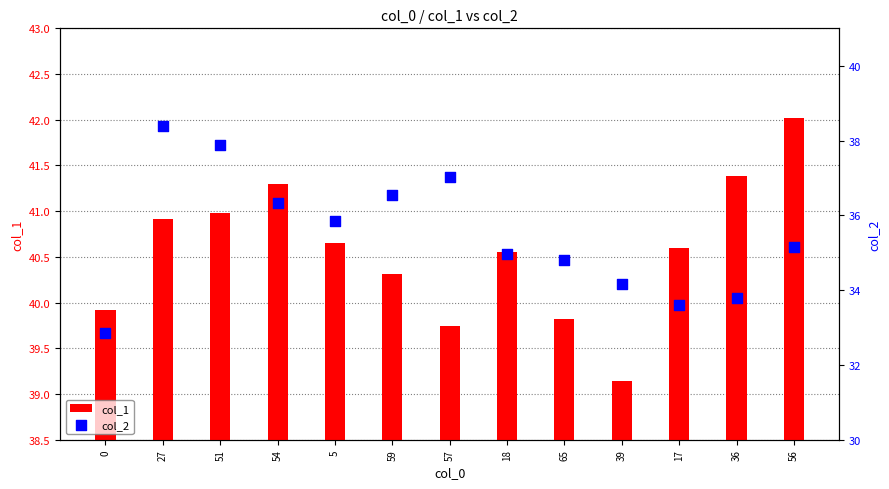

Which series contains the lowest Y value?

col_2